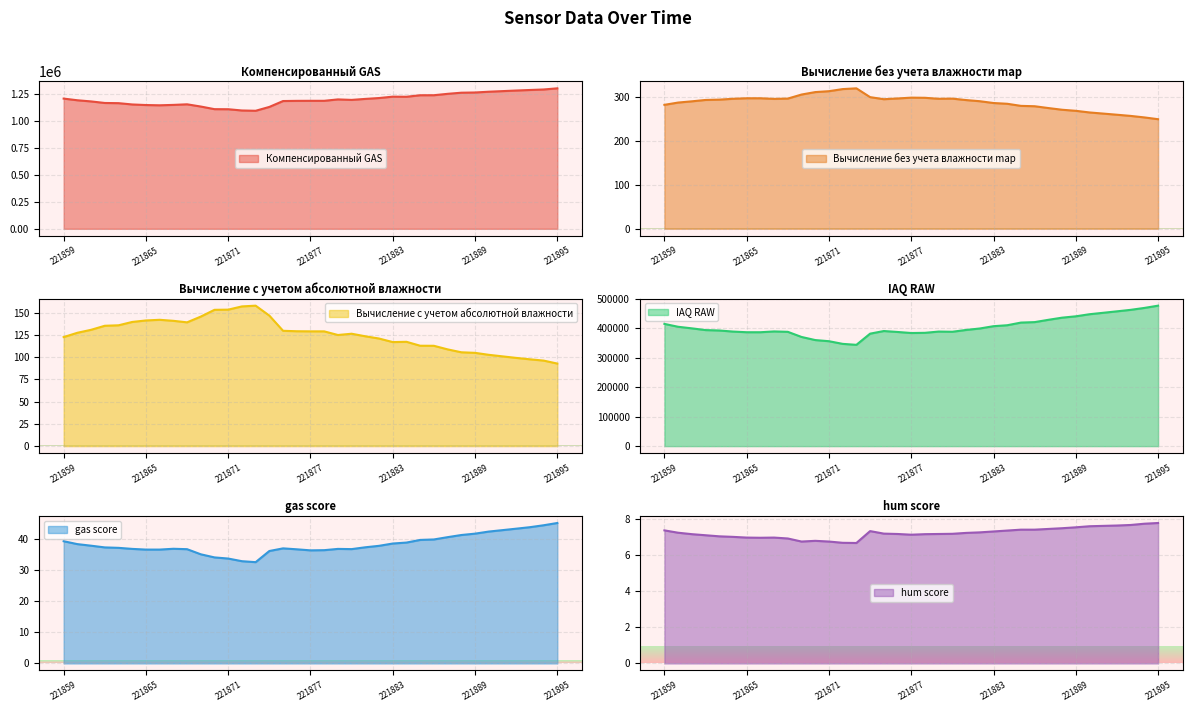

At which category does the chart reach its minimum across all series?

221873